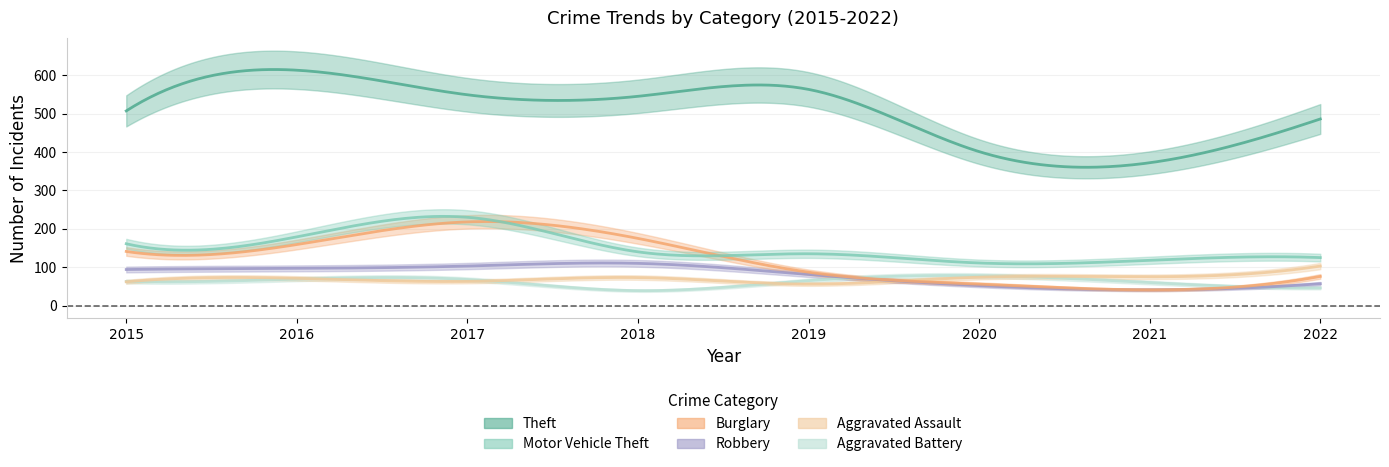

Between 2021 and 2016, which is larger?

2016